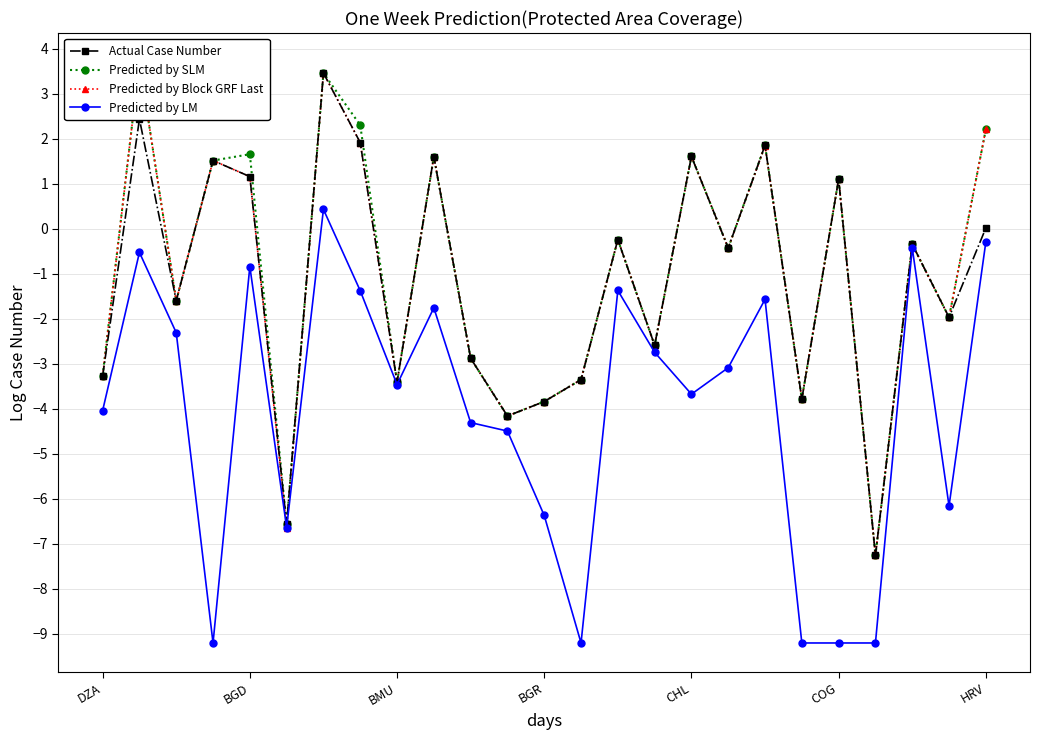

What is the minimum value for Actual Case Number?

-7.3